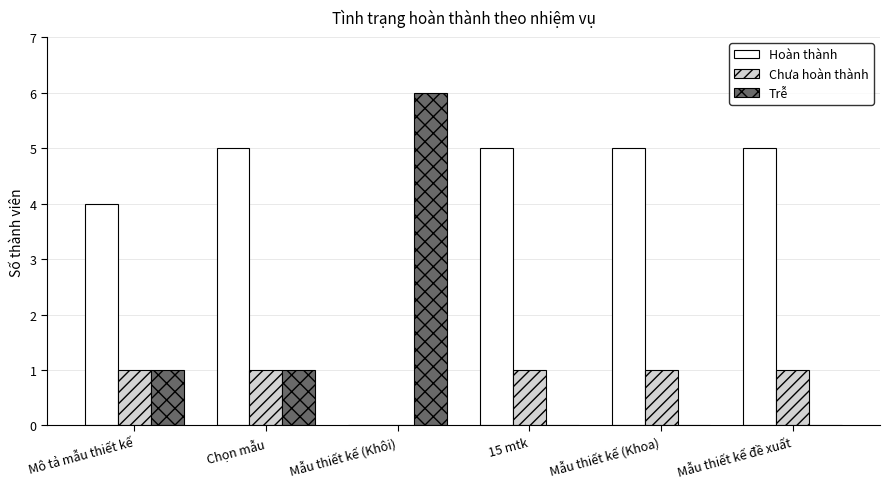

Which series has the widest spread of values?

Trễ